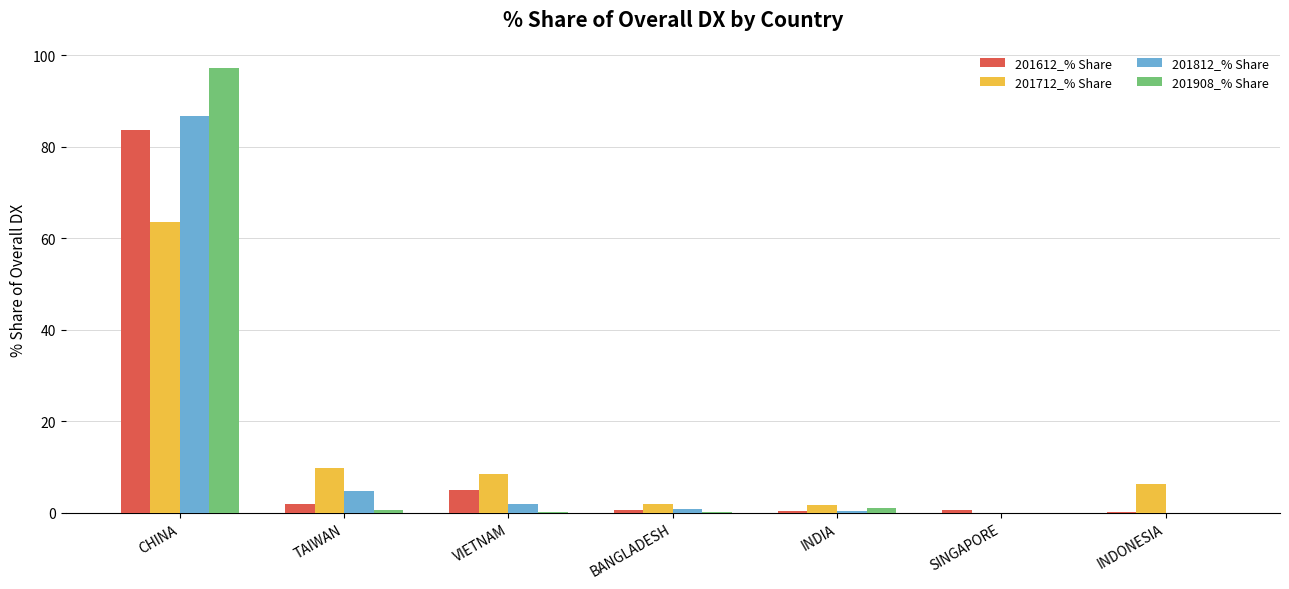

The value of 201812_% Share at CHINA is 86.8. True or false?

True